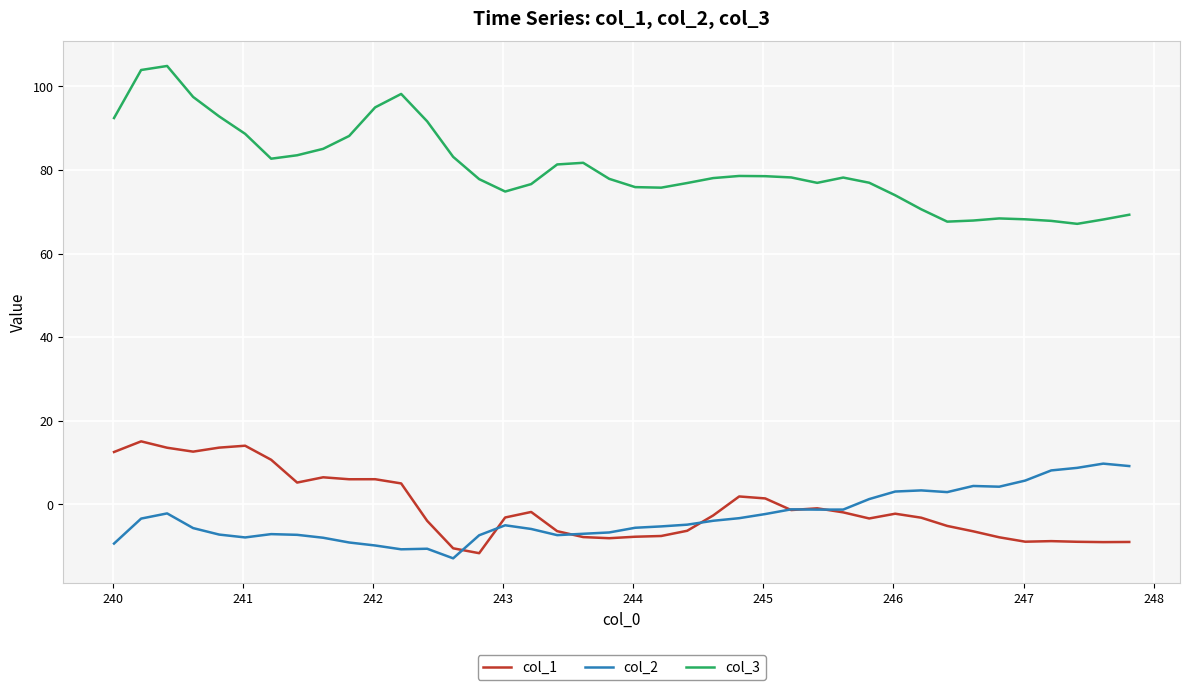

What is the lowest value of the col_1 series?

-11.7